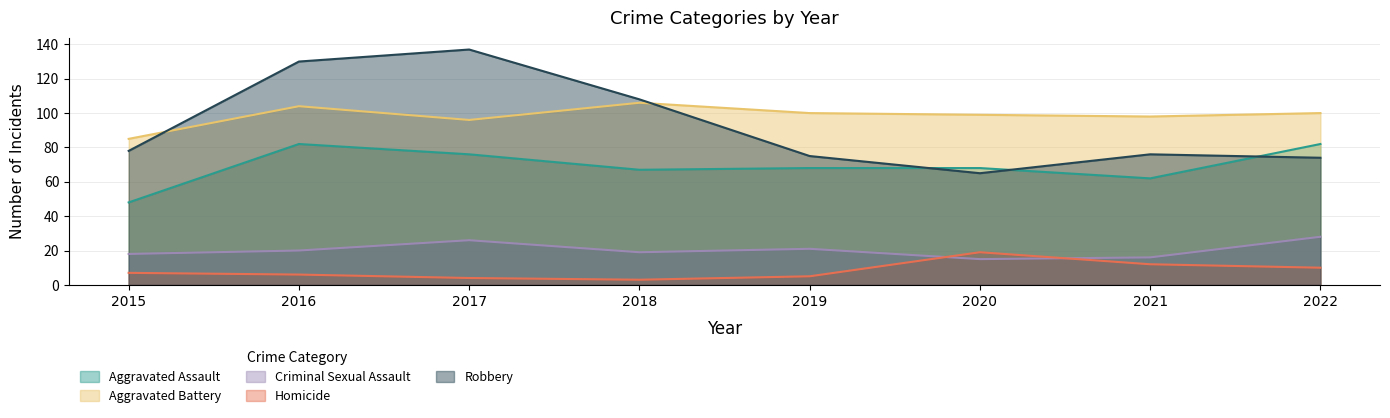

The Homicide series shows 10 at 2022. True or false?

True